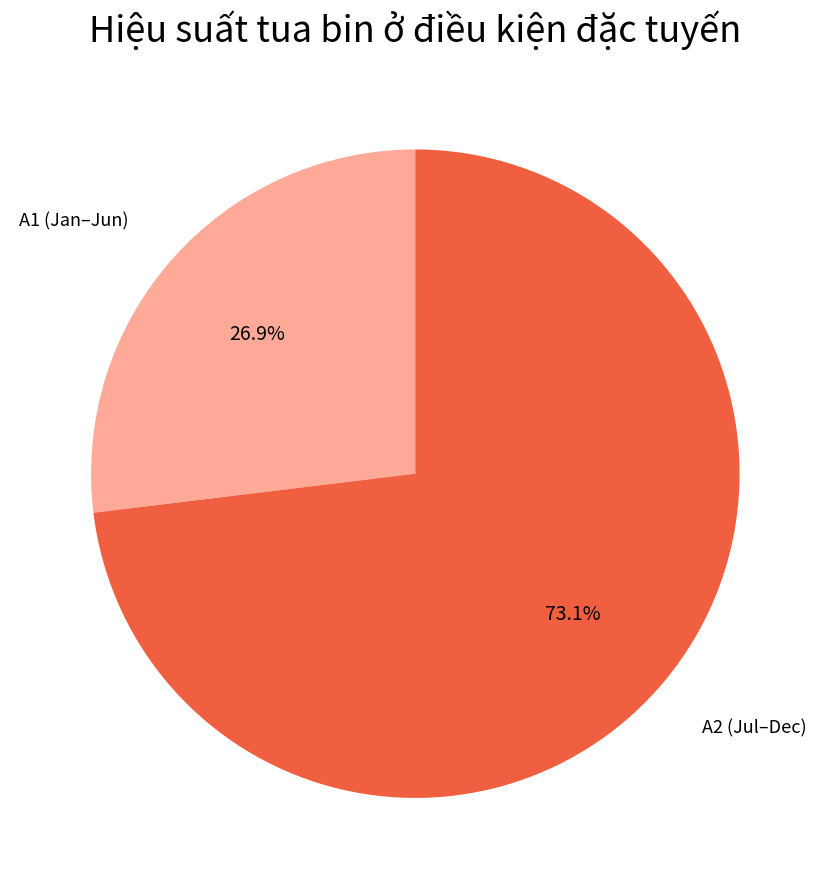

What portion of the pie excludes A1 (Jan–Jun)?

73.1%